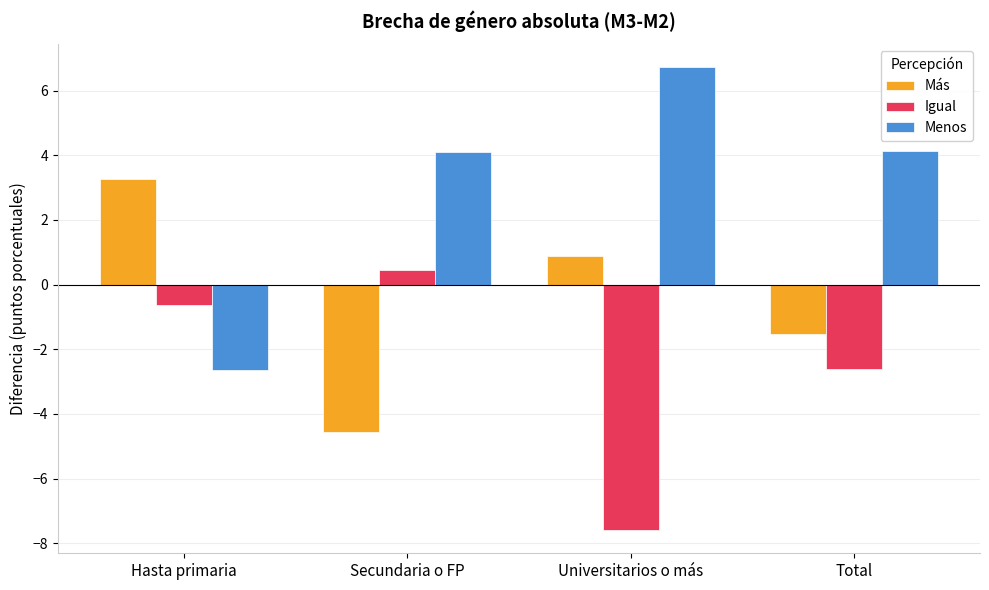

How many data points does each series have?

4